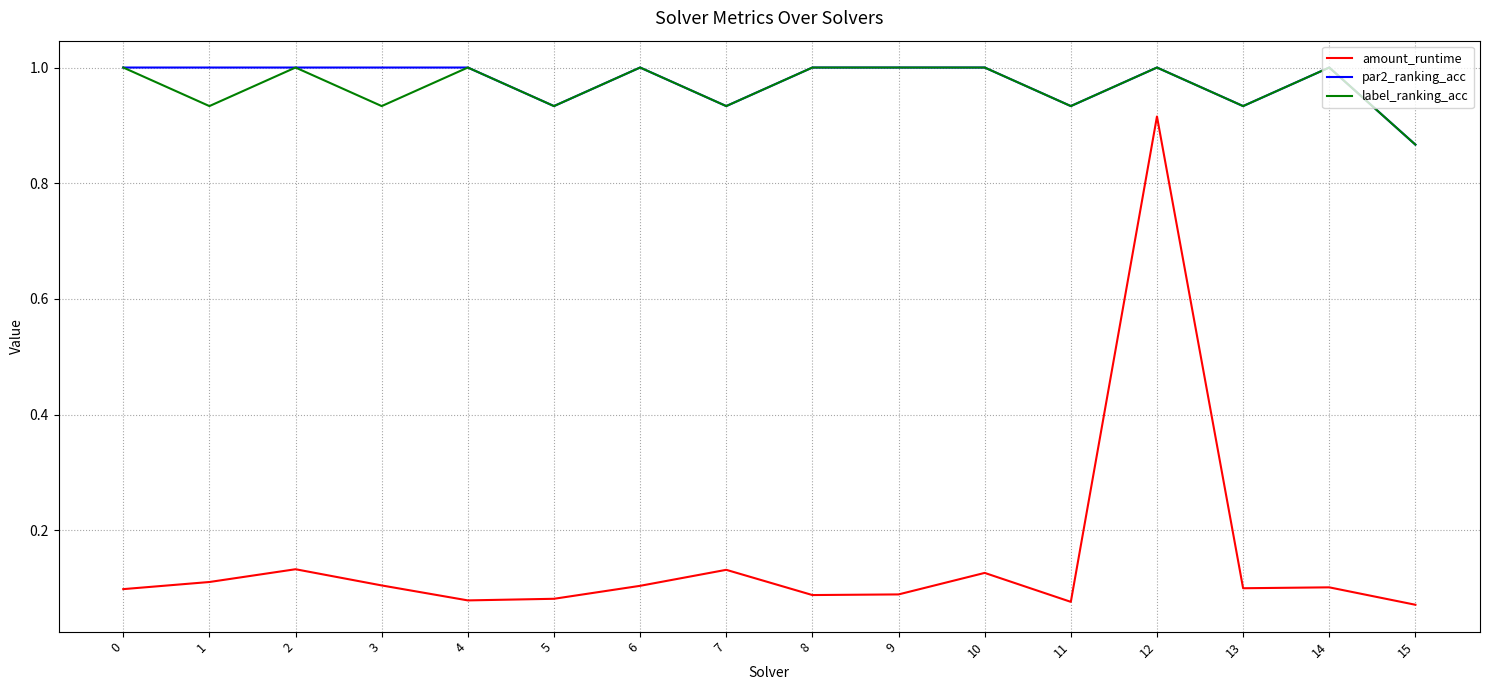

At which label is par2_ranking_acc closest to 0?

15